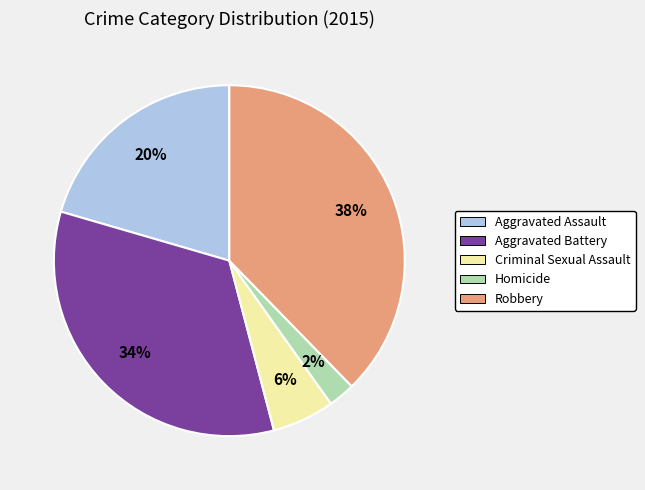

Do Aggravated Battery and Criminal Sexual Assault together represent more than half of the pie?

No